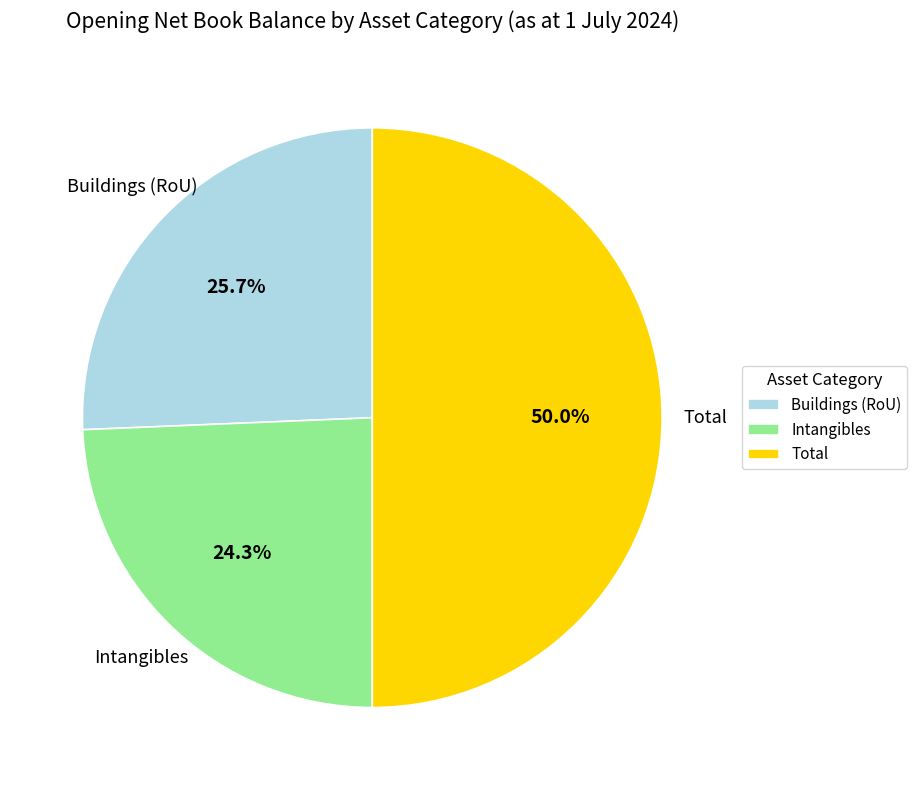

Does Intangibles represent more than half of the total?

No